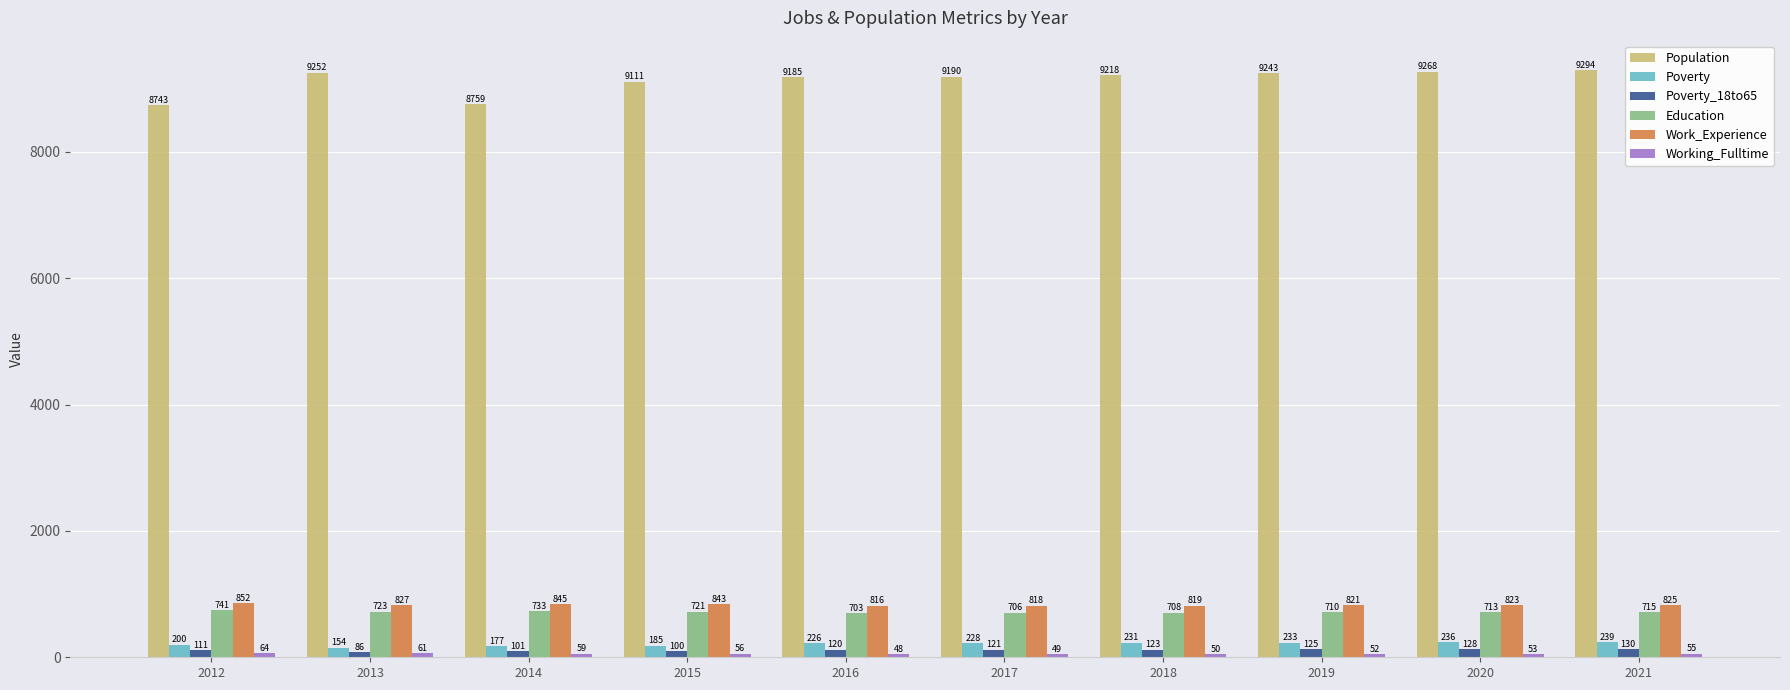

How many series are shown in this chart?

6